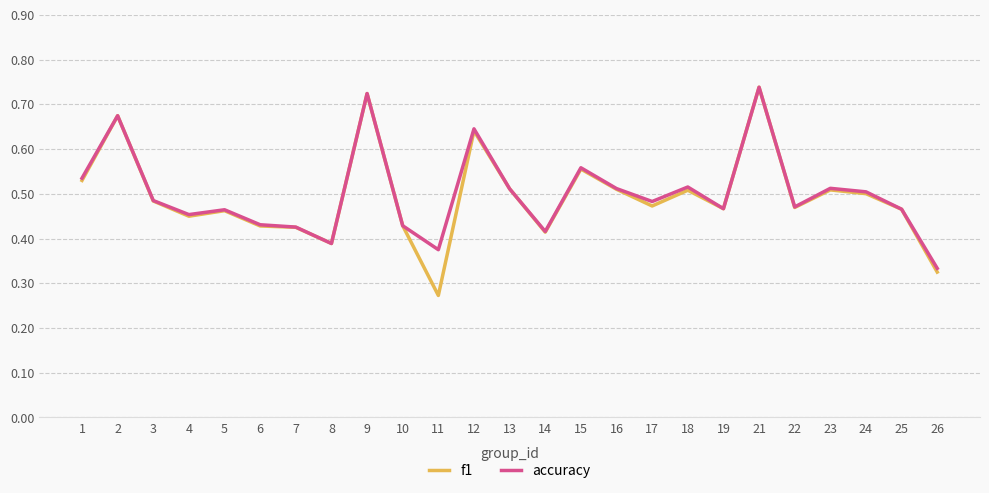

True or false: accuracy has a value of 0.7 at 10.

False